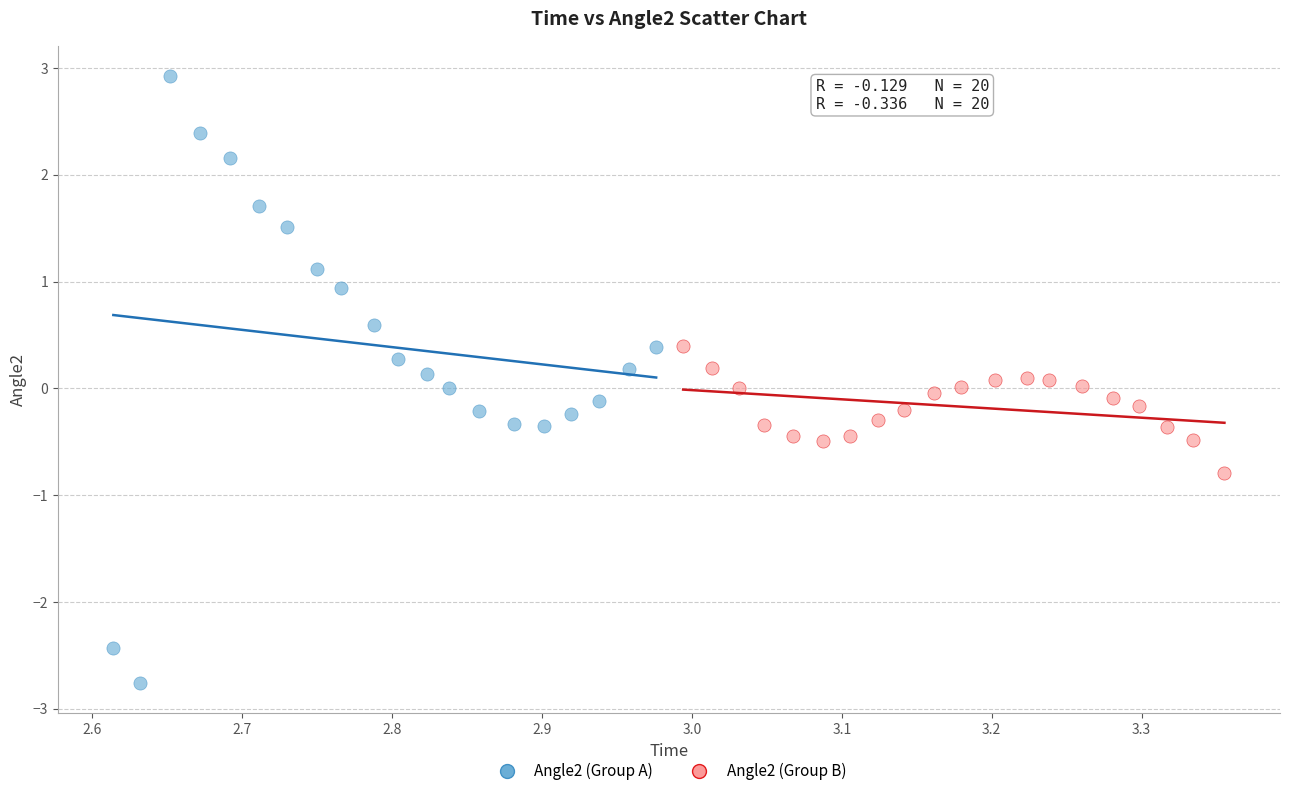

Which series reaches the maximum Y coordinate?

Angle2 (Group A)